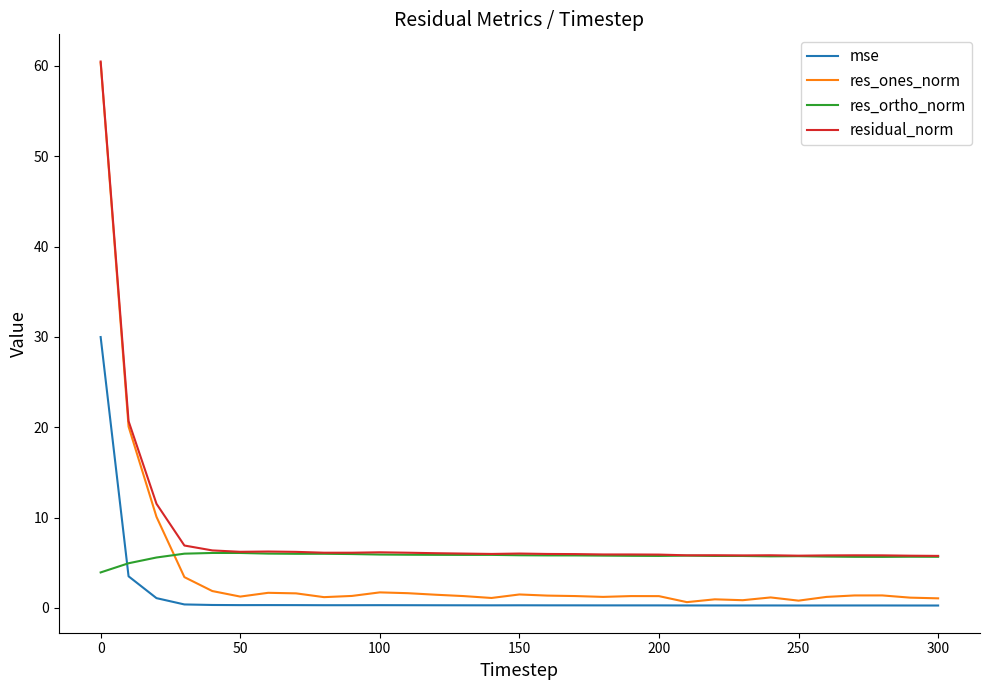

What is the greatest value displayed?

60.5